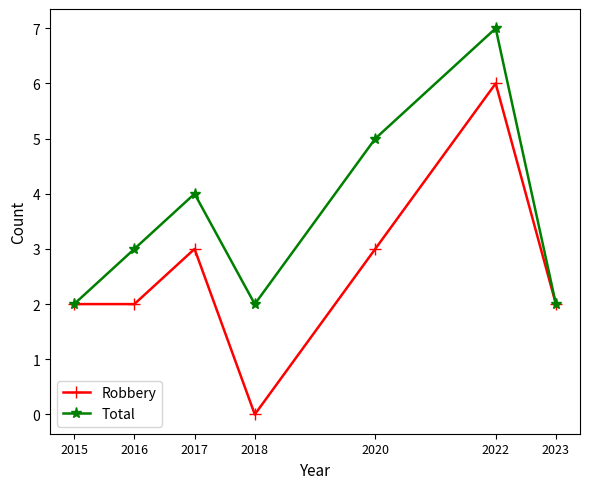

Where is the first local maximum for Total?

2017